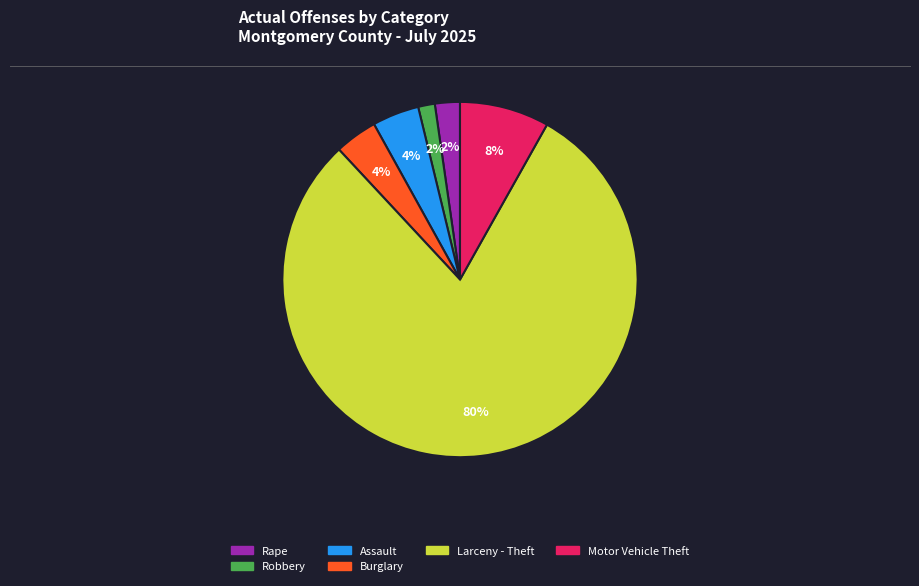

To the nearest percent, what is the average slice percentage?

17%